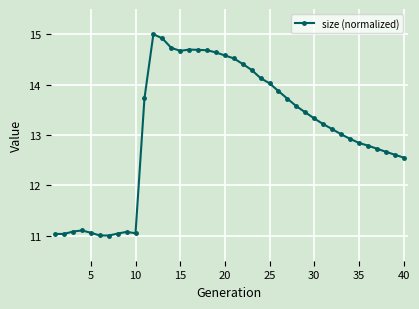

What is the value of the 19th point from the left?

14.6